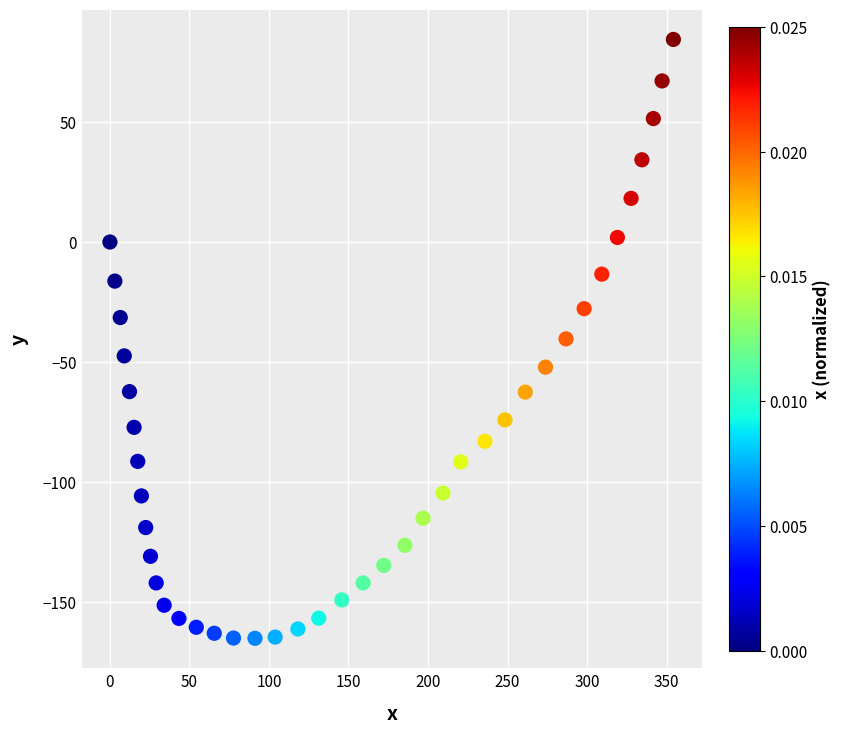

What is the range of X values (max minus min)?

354.3